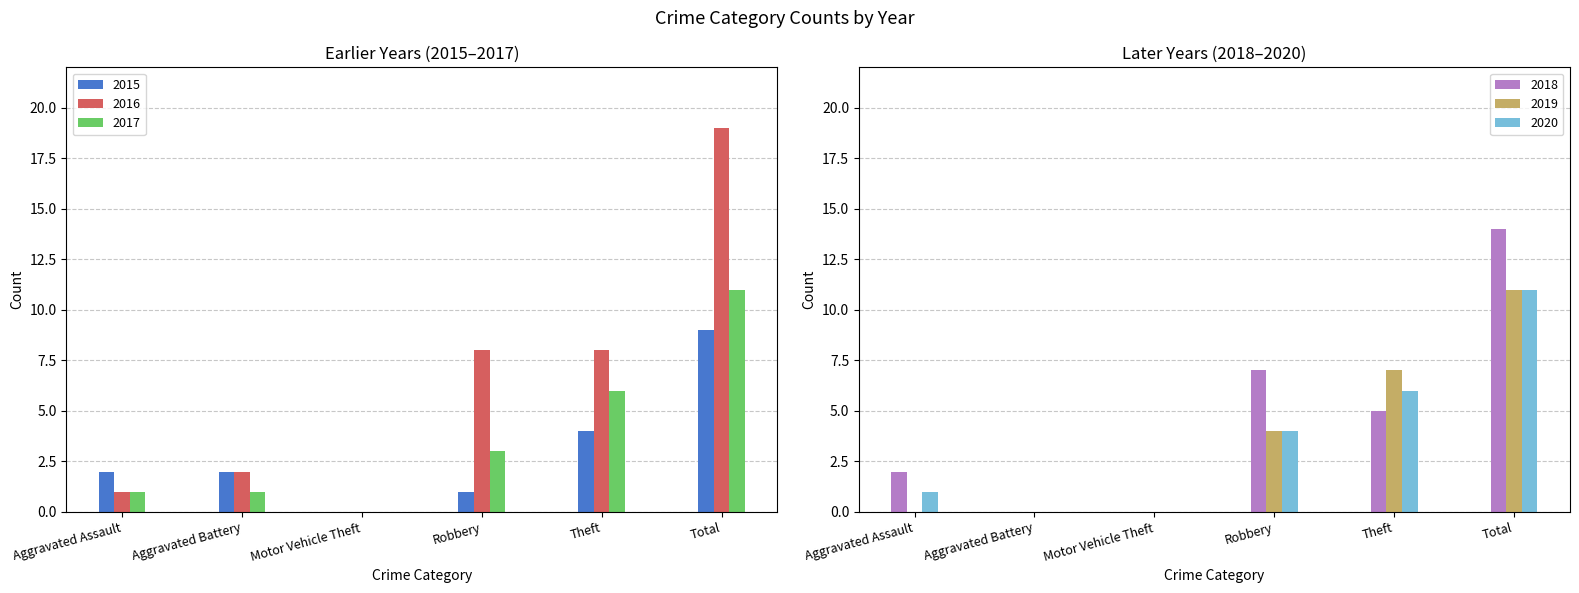

Which series has the widest spread of values?

2016